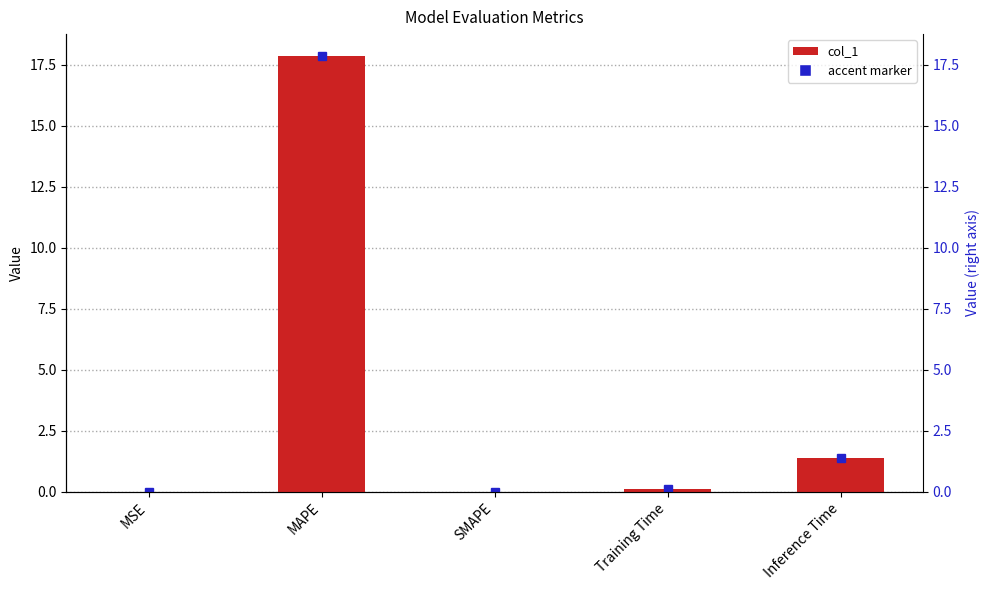

What is the difference between the values at MSE and Inference Time?

1.4